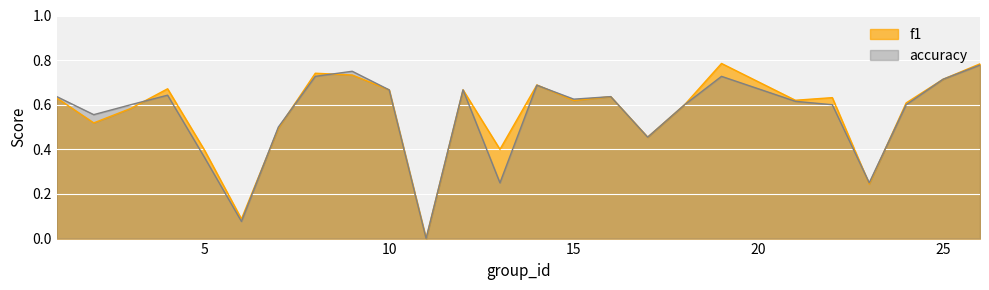

In f1, how many points are higher than both neighbors (excluding endpoints)?

7